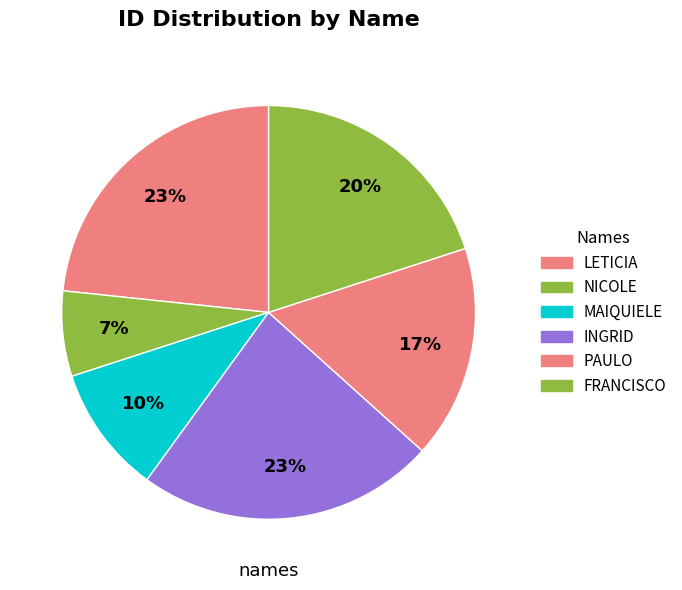

How much of the chart is everything except MAIQUIELE?

90.0%